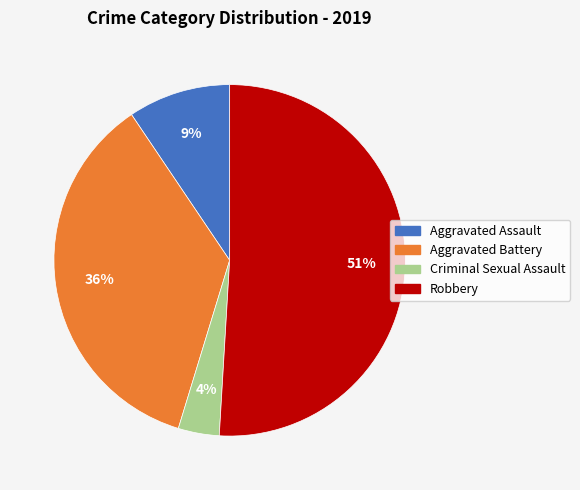

How many slices are in this pie chart?

4